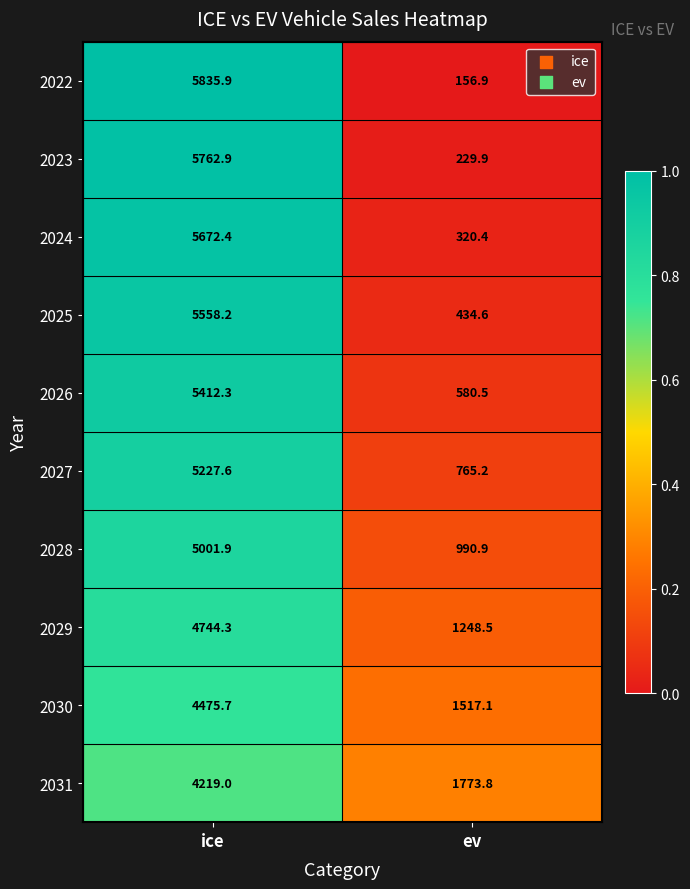

What is the difference between the 2031 values at ev and ice?

2445.2